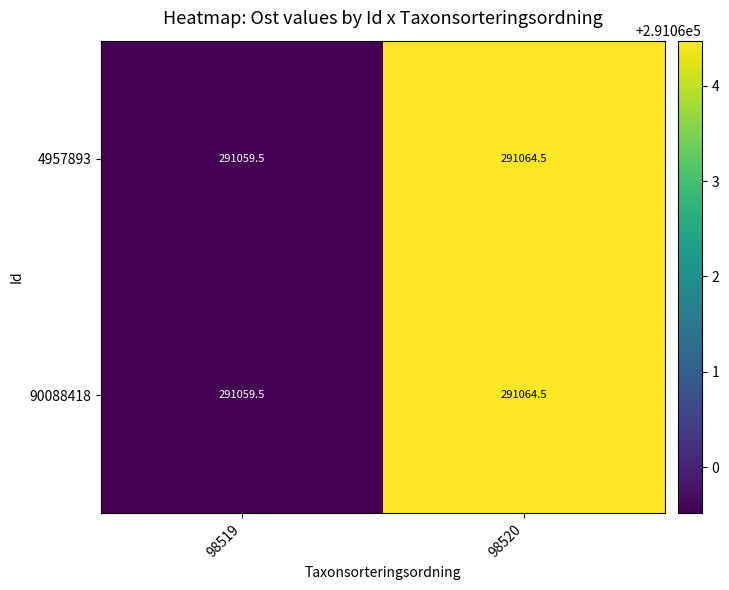

Reading left to right, extract all data points from this chart.

4957893: 98519=291059.5	98520=291064.5
90088418: 98519=291059.5	98520=291064.5